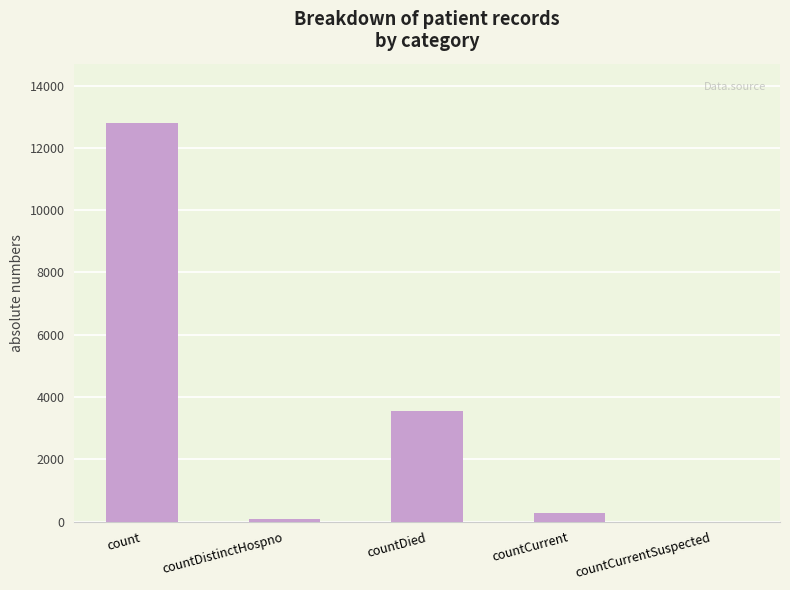

How many distinct data groups are displayed?

1